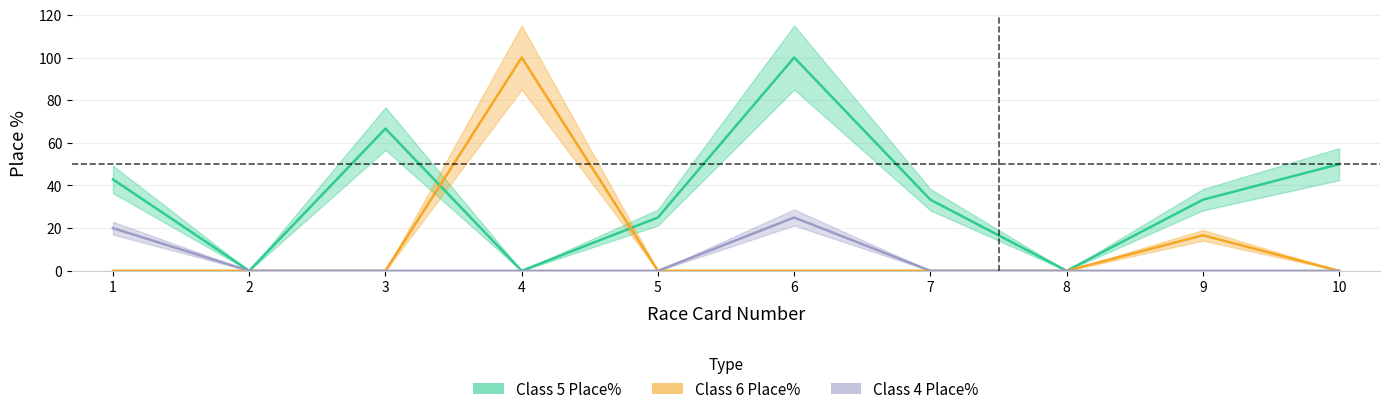

What is the value of the Class 5 Place% point at the 6th from the left?

100.0